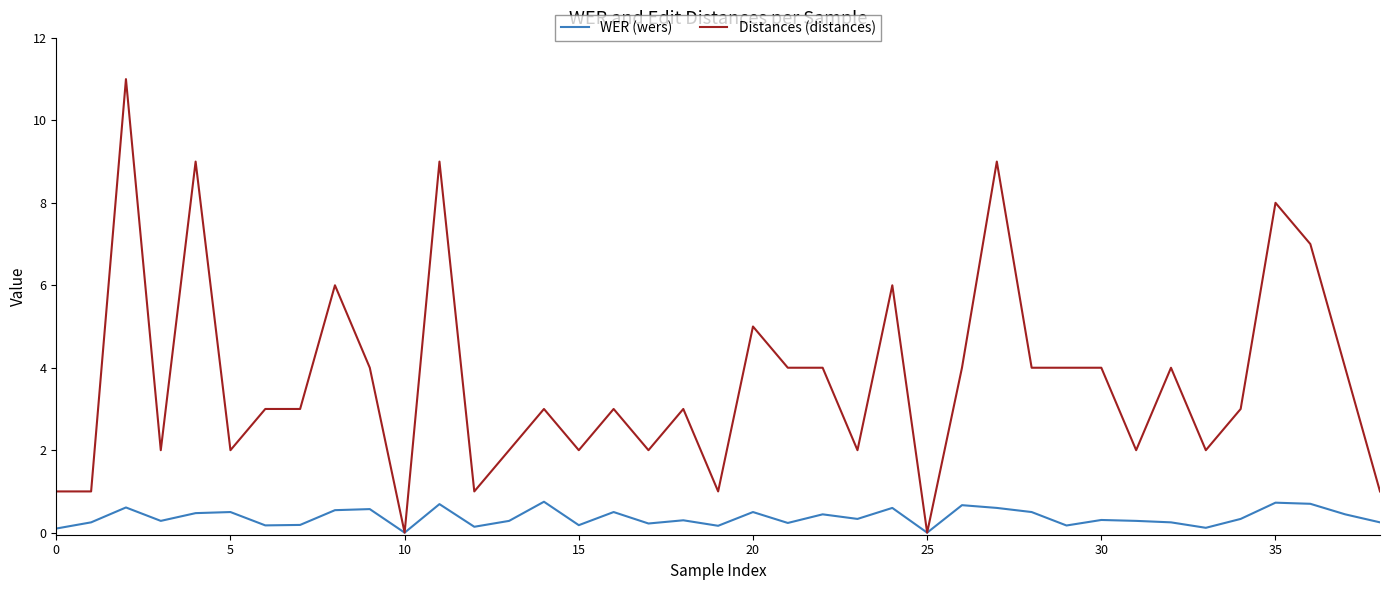

Does the chart display data point markers on the line(s)?

No